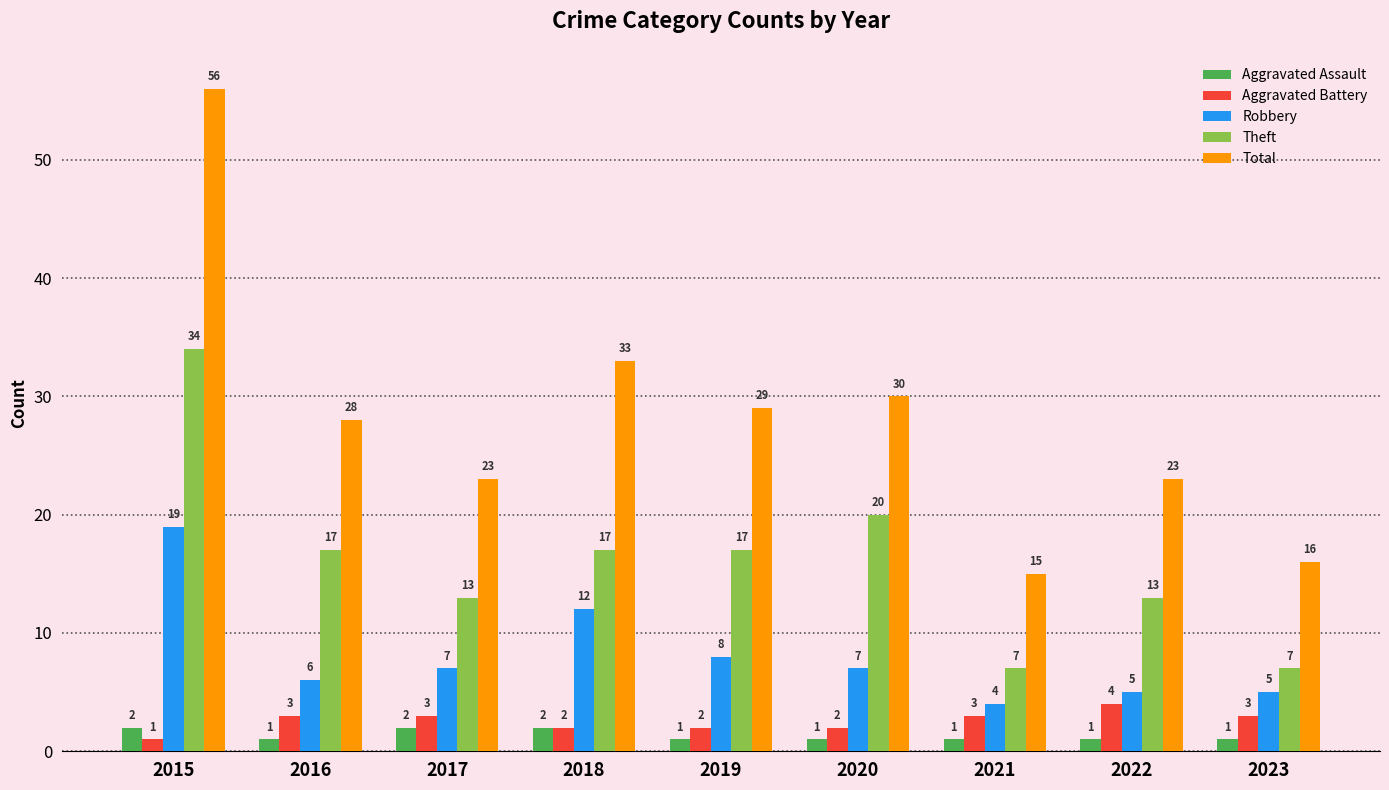

Which label corresponds to the largest value in the chart?

2015